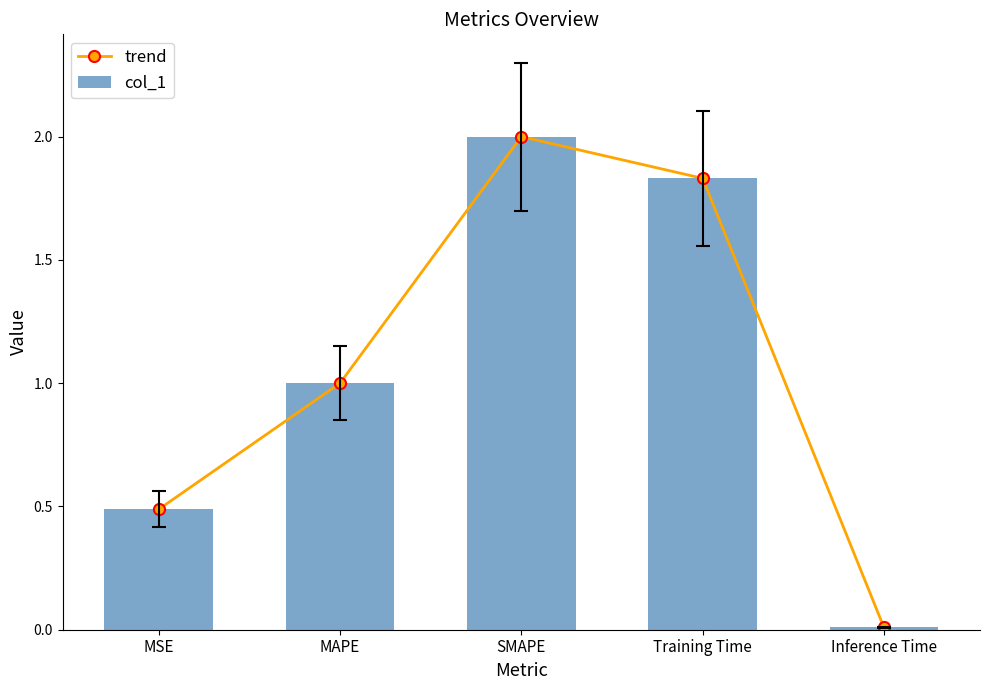

Rank the series at Inference Time from lowest to highest value.

trend, col_1